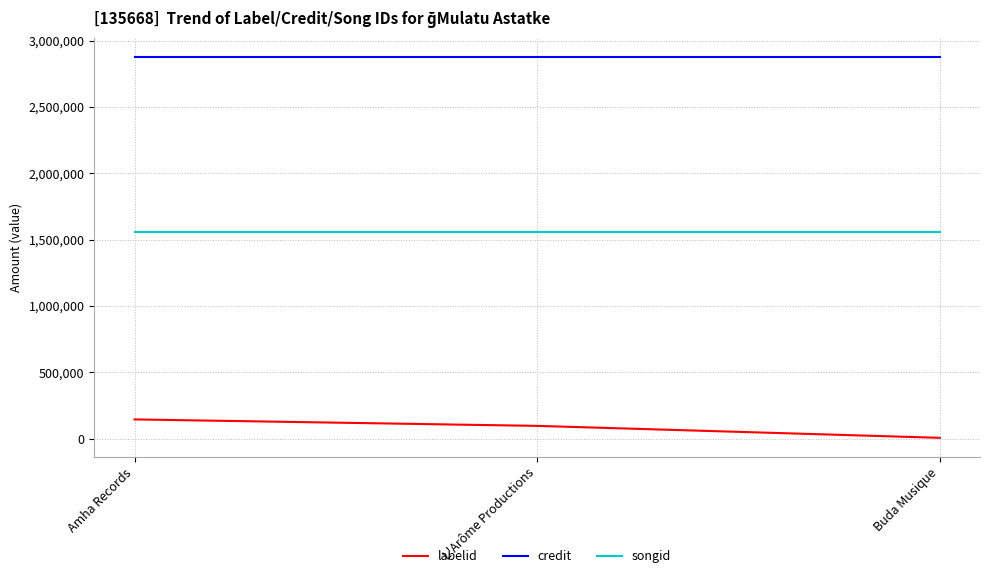

Does the chart have visible grid lines?

Yes